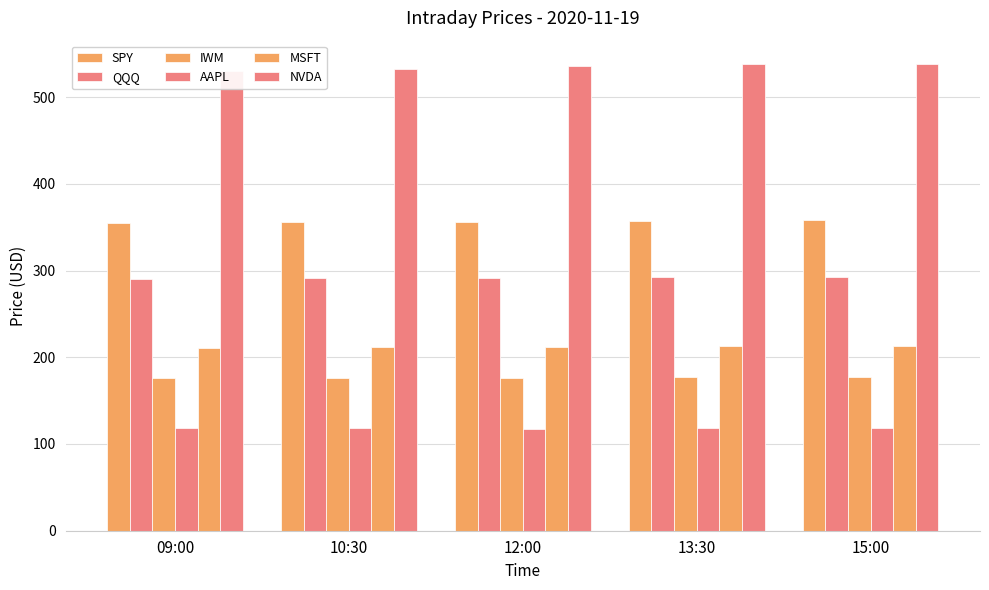

Count the number of data series in this chart.

6